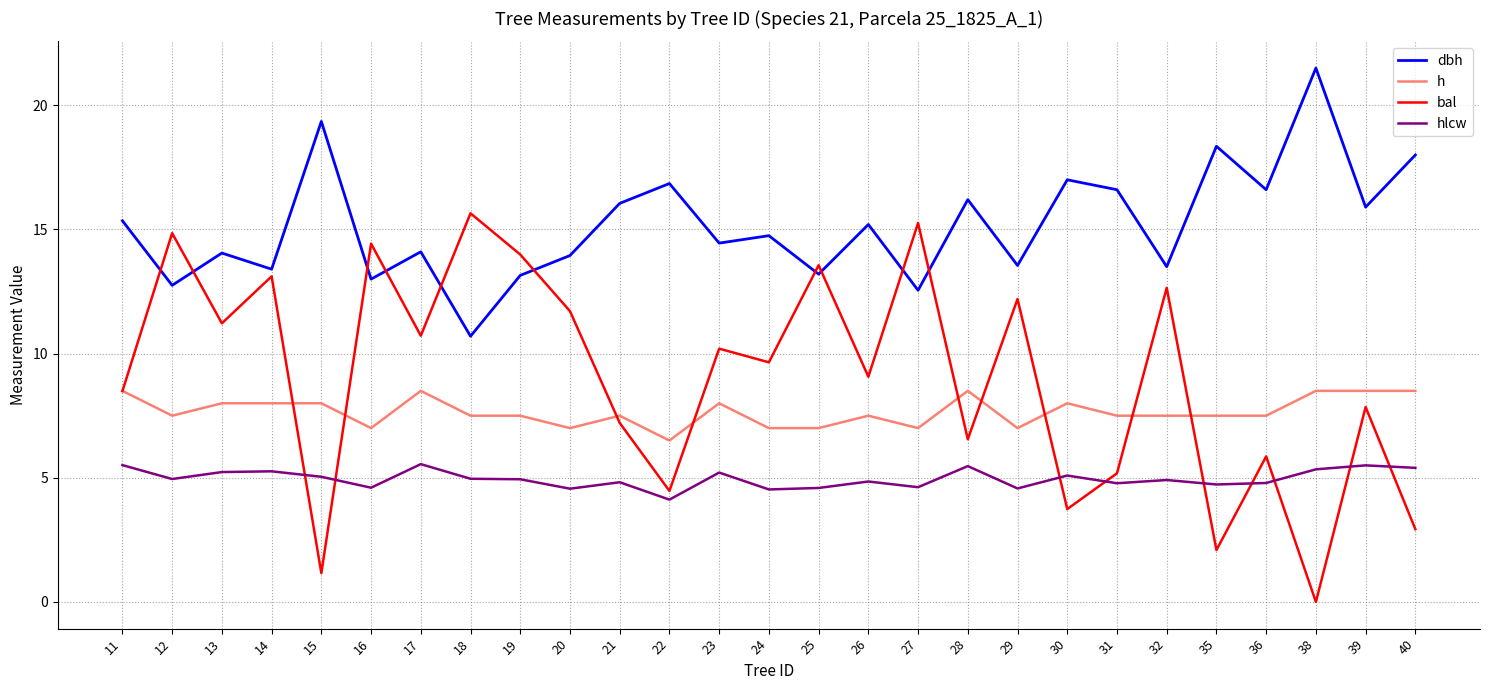

At 19, list the series in order from smallest to largest.

hlcw, h, dbh, bal